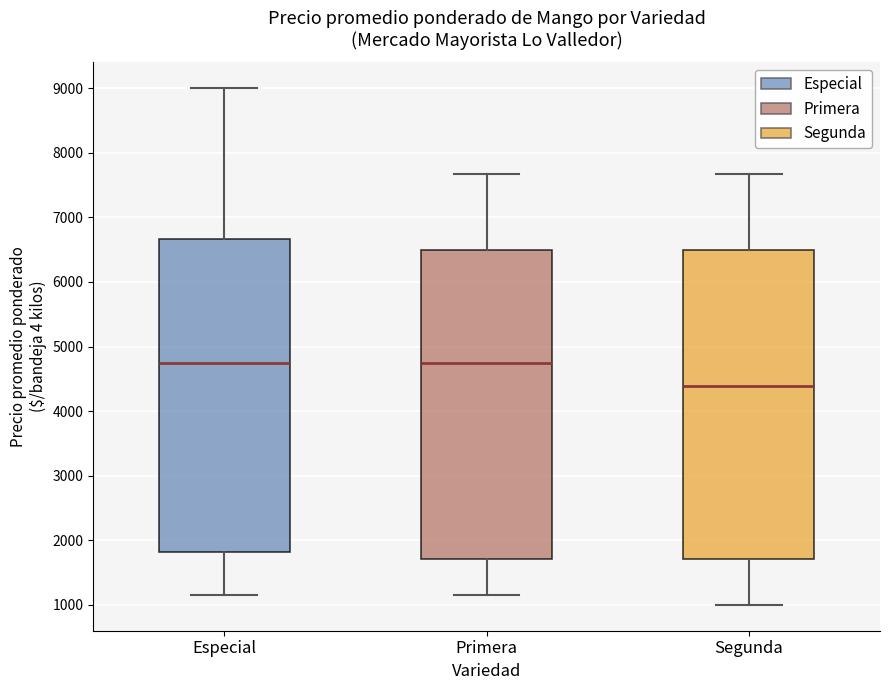

Reading left to right, transcribe this box plot: for each box, give where its median line is, the range the box spans, and where its two whiskers end, as read against the y-axis. The values are not printed on the chart, so give them approximately, as read against the axis.

Especial: median 4800, box 1800 to 6700, whiskers 1100 to 9000
Primera: median 4800, box 1700 to 6500, whiskers 1100 to 7700
Segunda: median 4400, box 1700 to 6500, whiskers 1000 to 7700